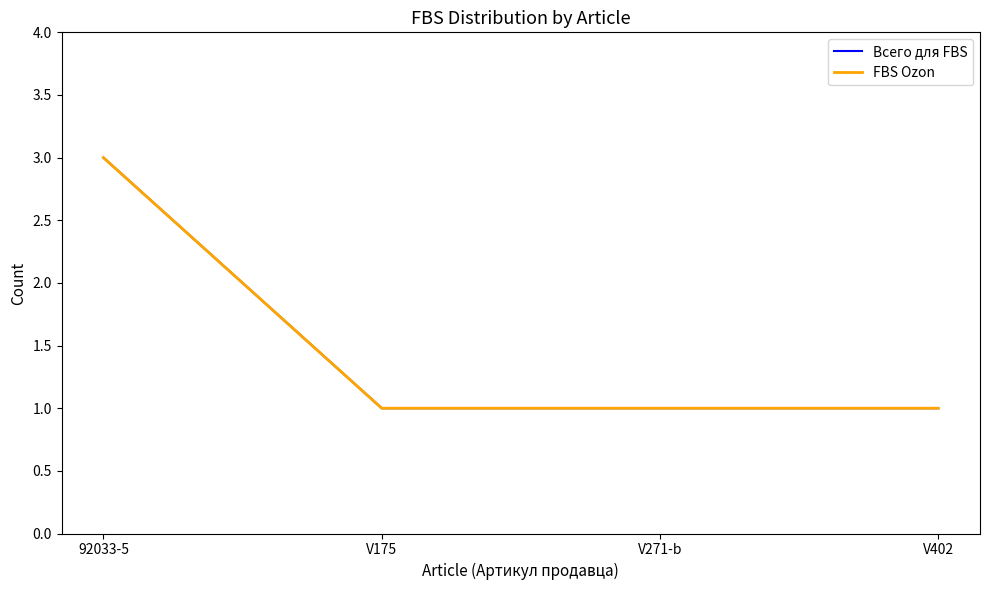

Which series changed the most between 92033-5 and V175?

Всего для FBS